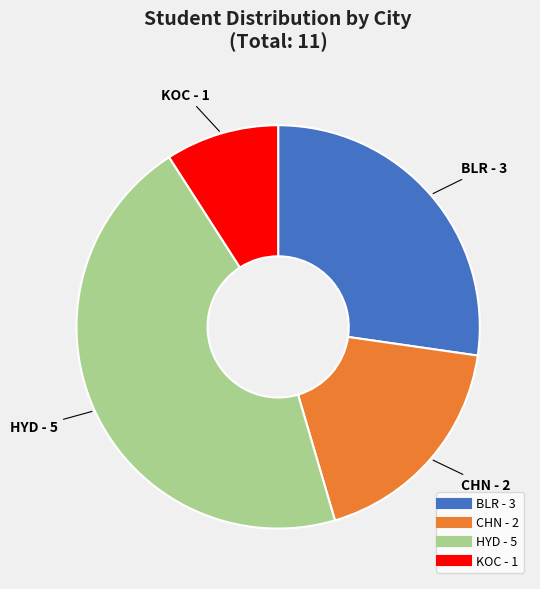

Is there any slice that represents more than half of the pie?

No